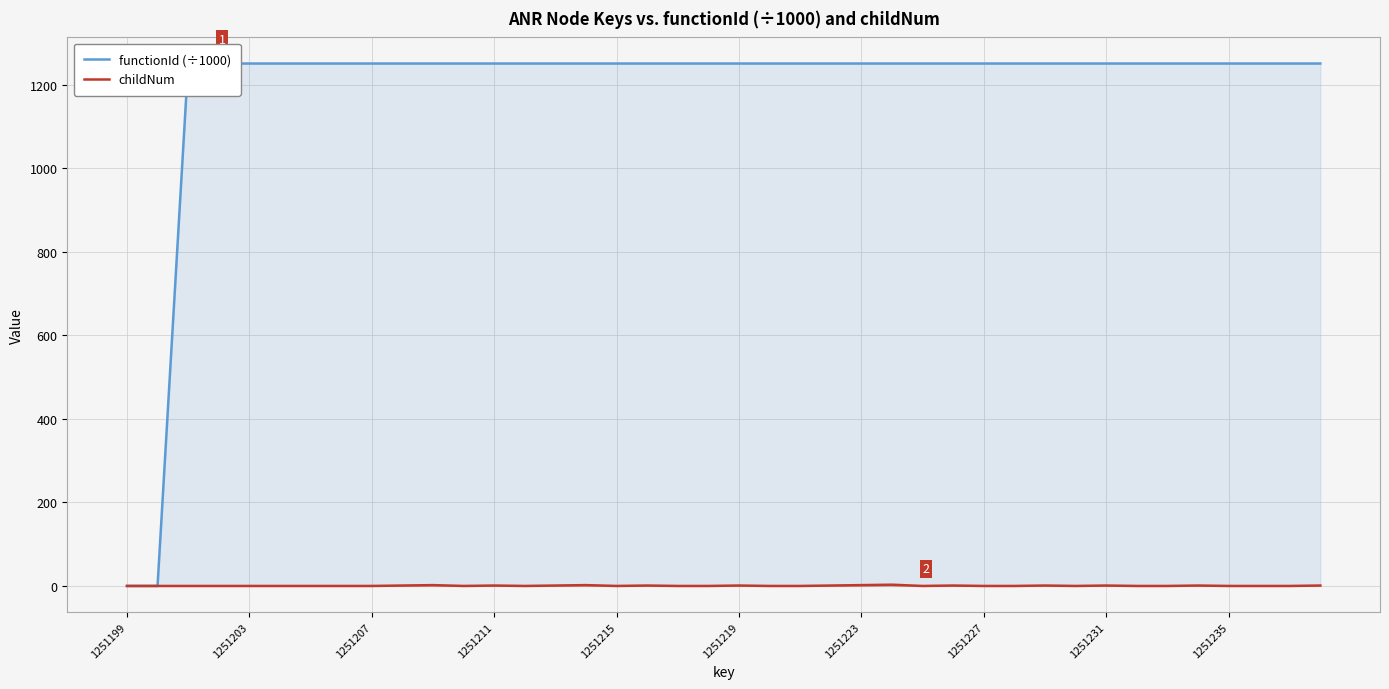

What is the sum of all functionId (÷1000) values?

47545.6